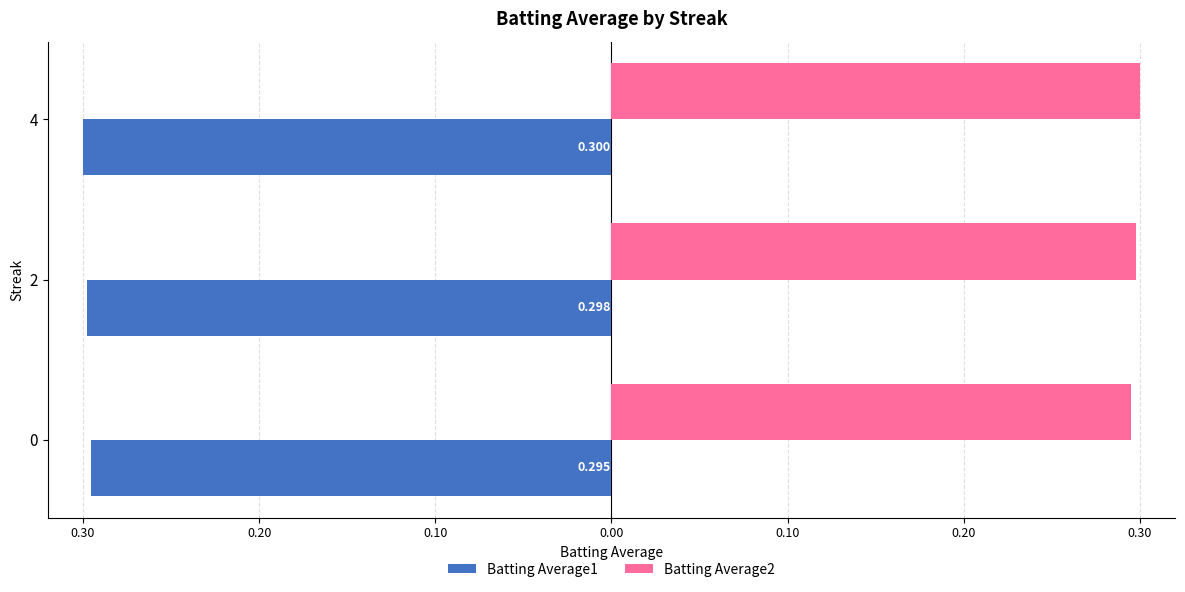

What are all the series names shown in the legend?

Batting Average1, Batting Average2